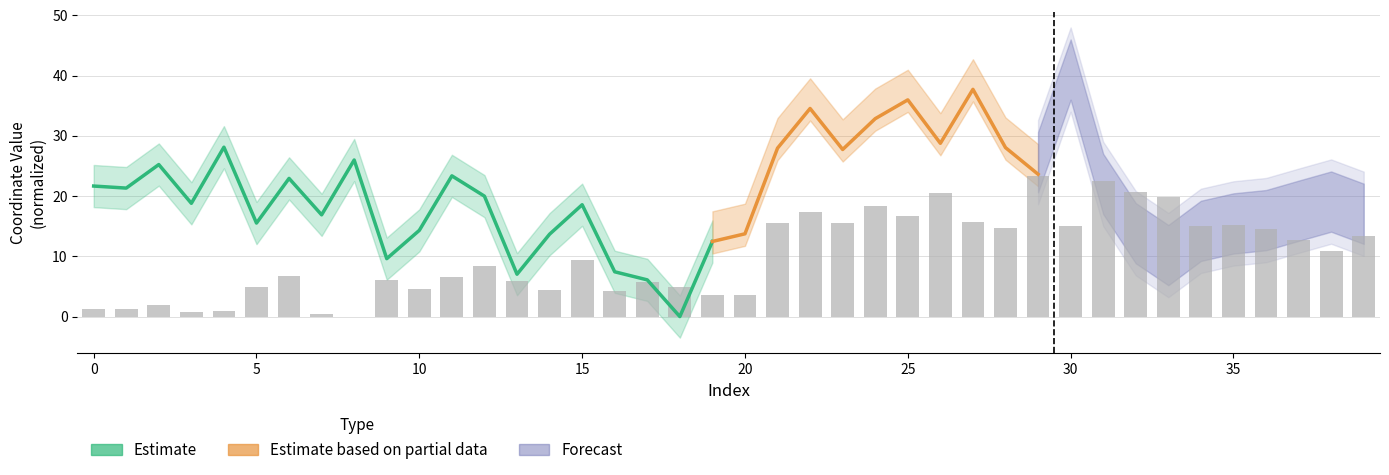

What is the value of the 36th bar from the left?

15.2